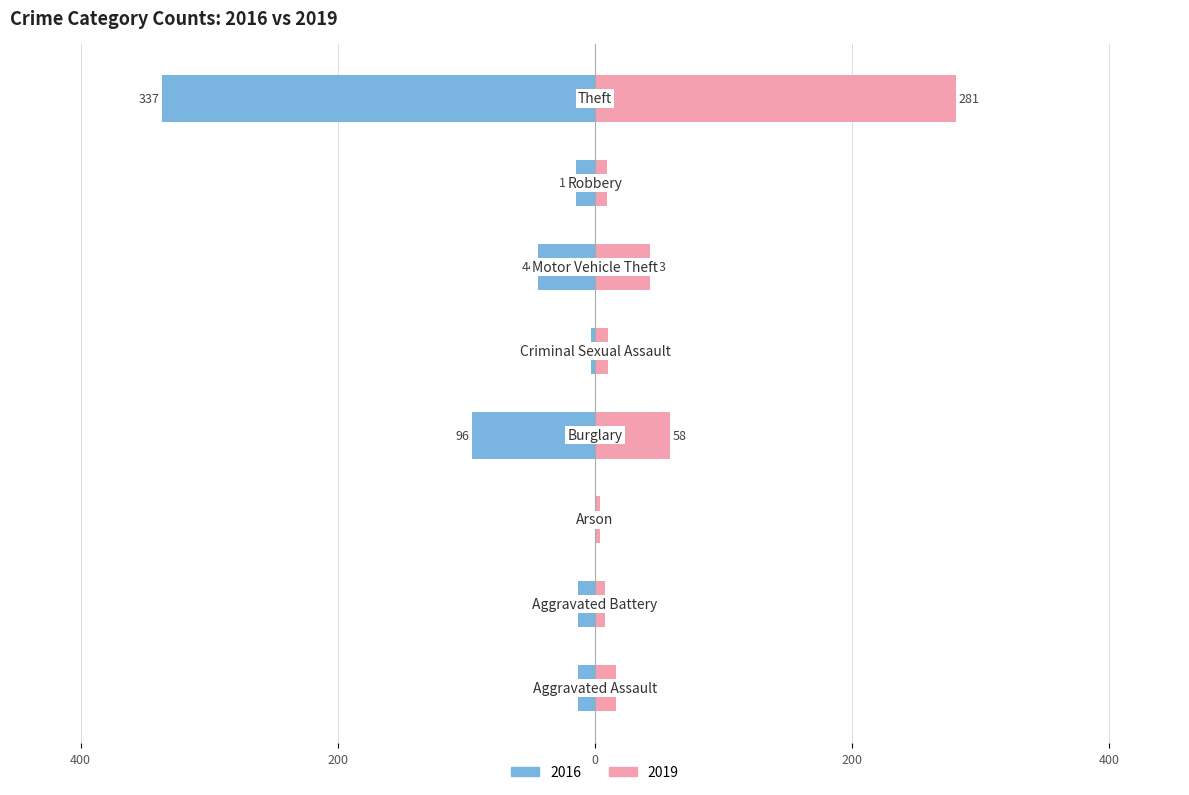

What is the sum of all 2019 values?

429